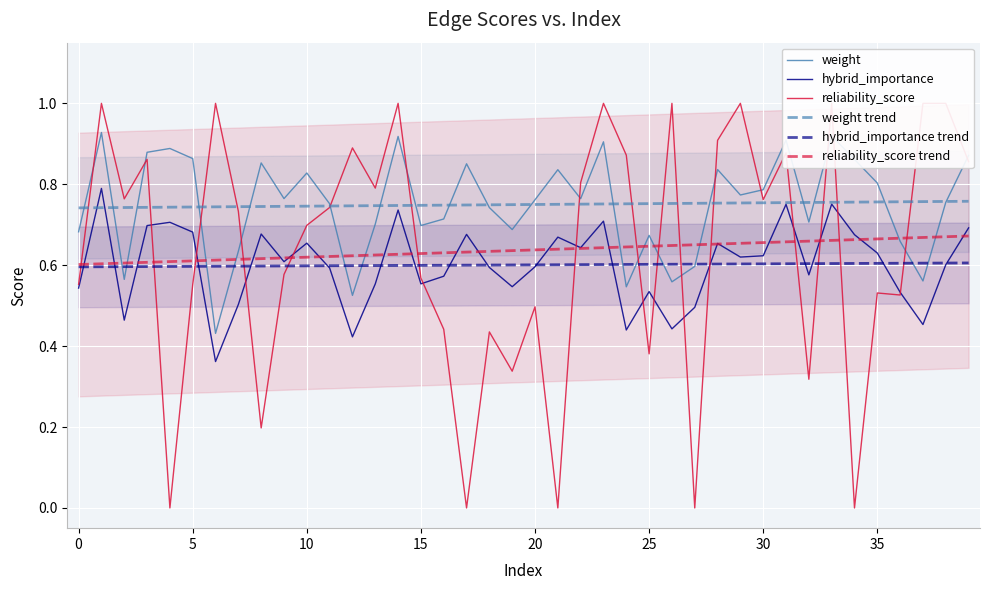

Is this an area chart (filled region under the line)?

No